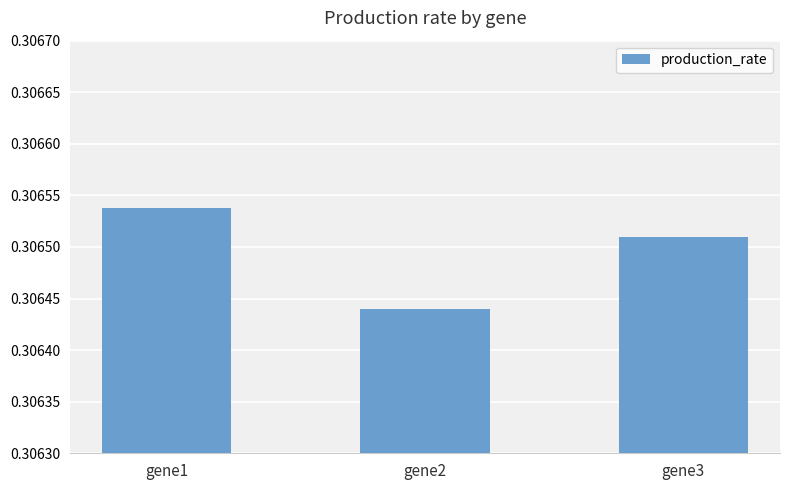

Is it true that the value at gene2 is 0.1?

False